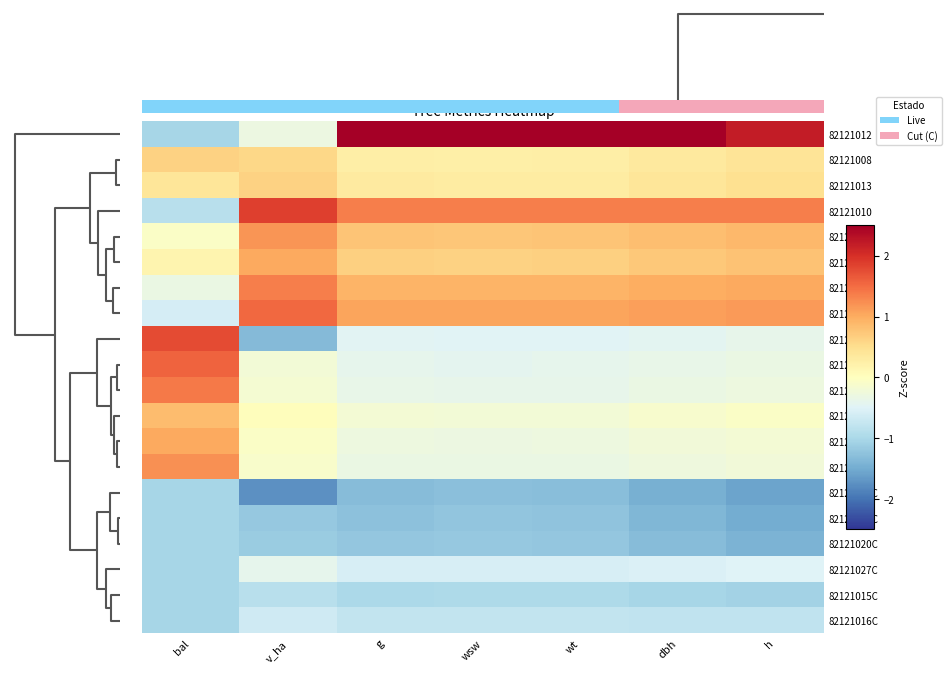

How many negative values does the 82121012 series have?

2